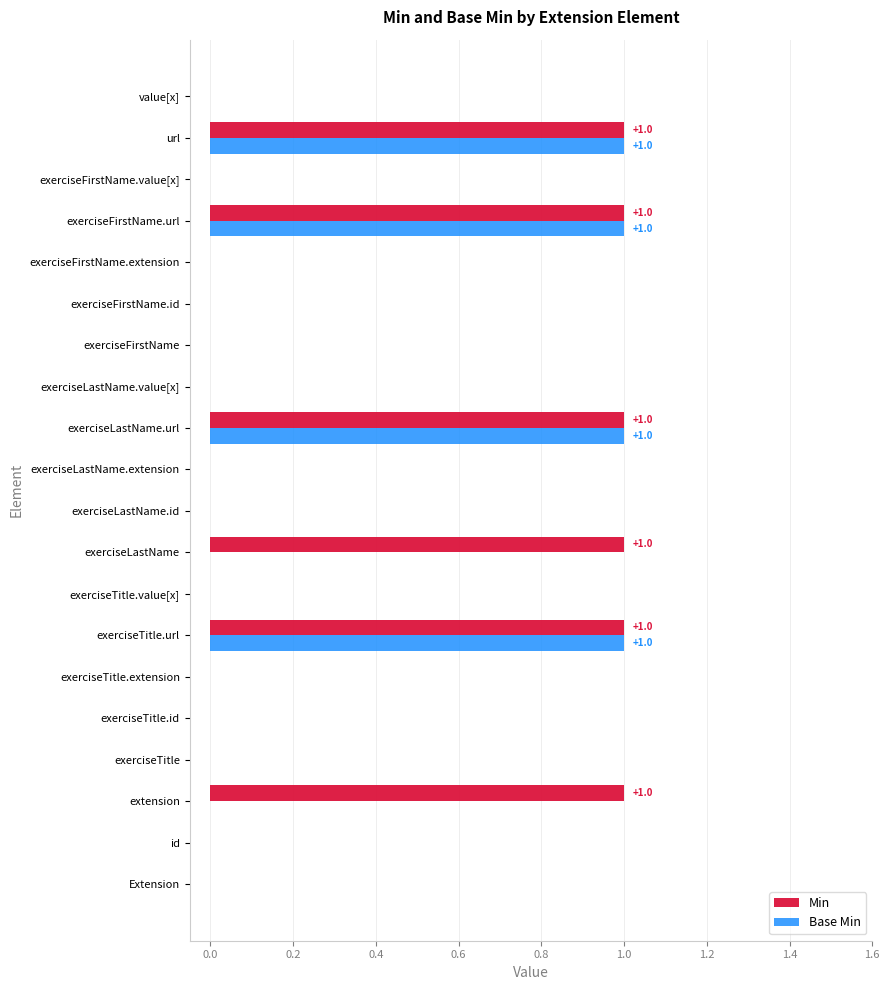

What is the sum of all Base Min values?

4